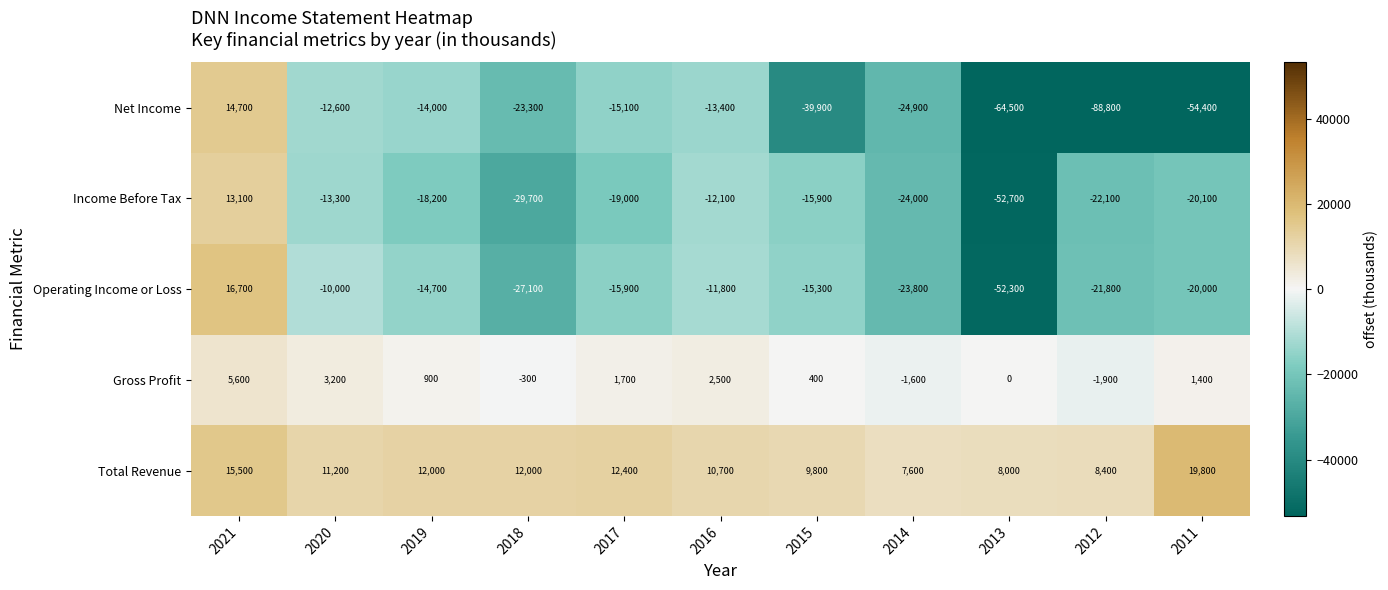

The Operating Income or Loss series shows -13712 at 2011. True or false?

False